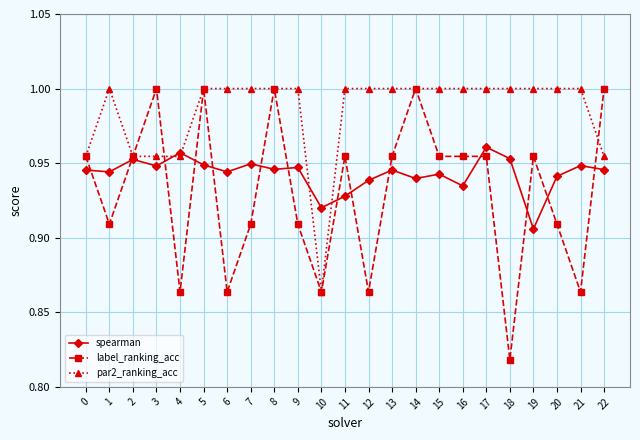

How many data points does each series have?

23